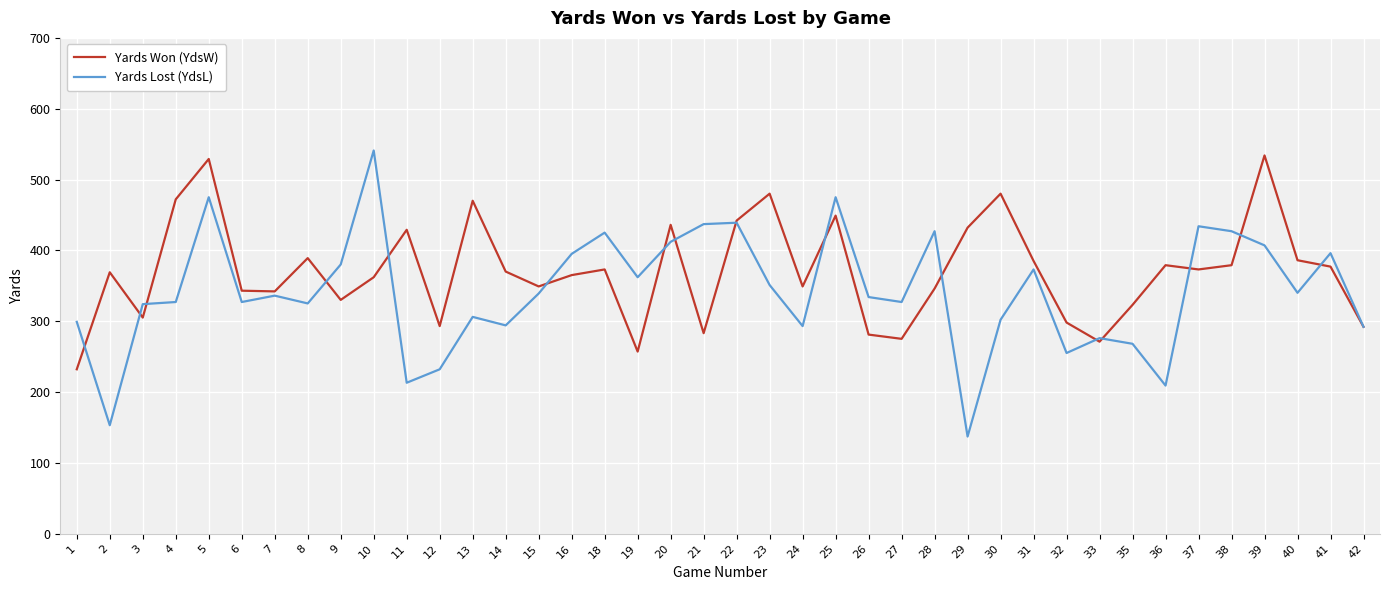

Which series changed the most between 15 and 37?

Yards Lost (YdsL)